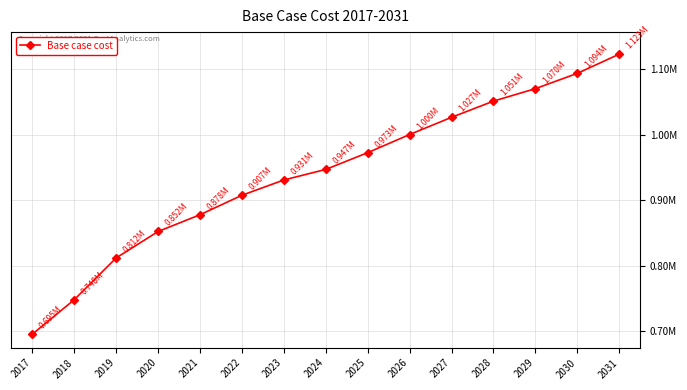

Reading right to left, list all the values displayed in this chart.

1123105.7	1093724.9	1070364.1	1051310.6	1026555.2	1000267.2	972529.3	946931.6	930777.5	907444.1	877648.9	852078.1	811706.3	747861.3	695145.5